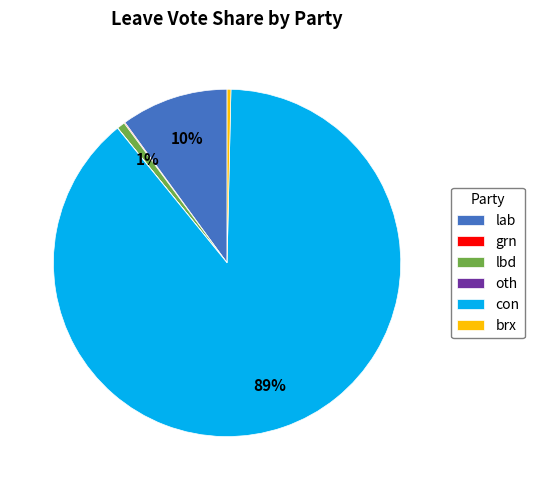

Does con represent more than half of the total?

Yes